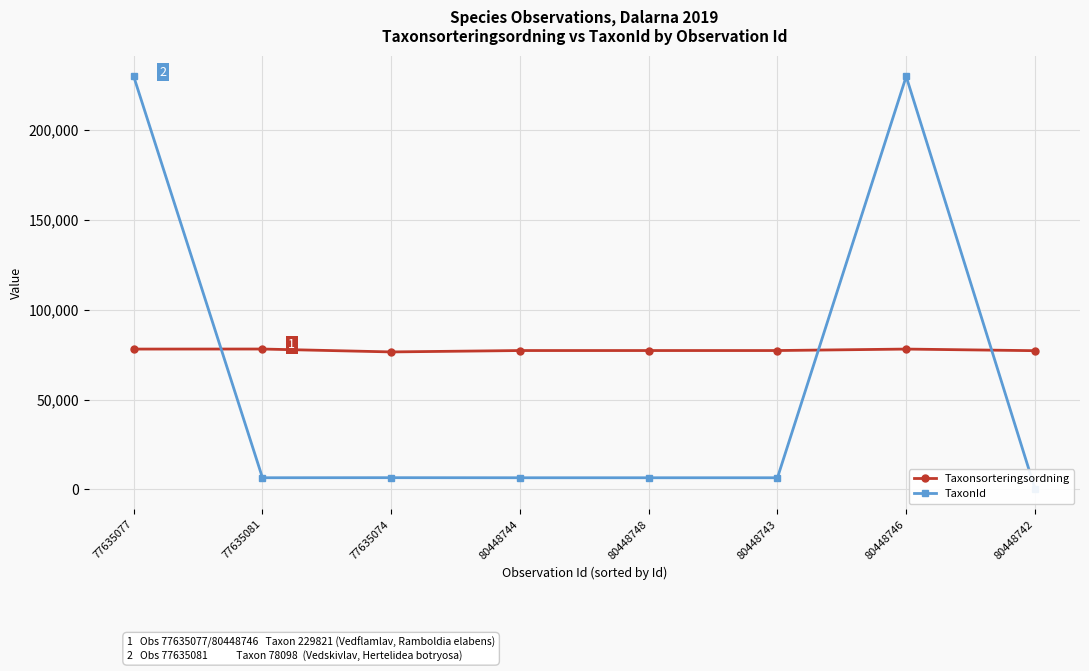

What is the label of the 7th point from the left?

80448746